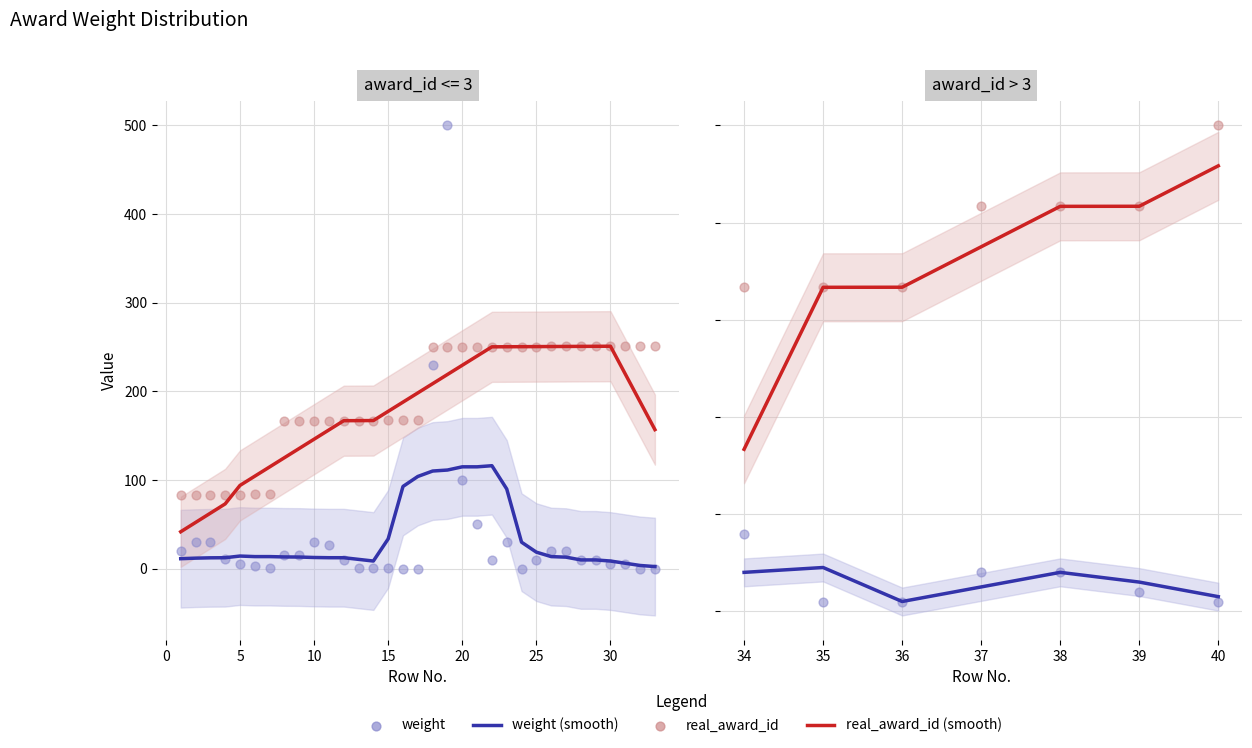

Is the value of weight (smooth) at 34 greater than the value of weight at 39?

Yes